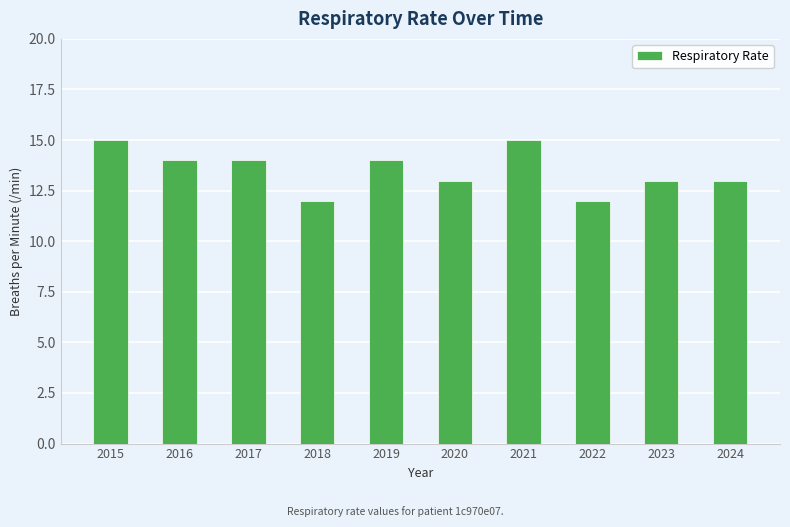

Count the number of data series in this chart.

1